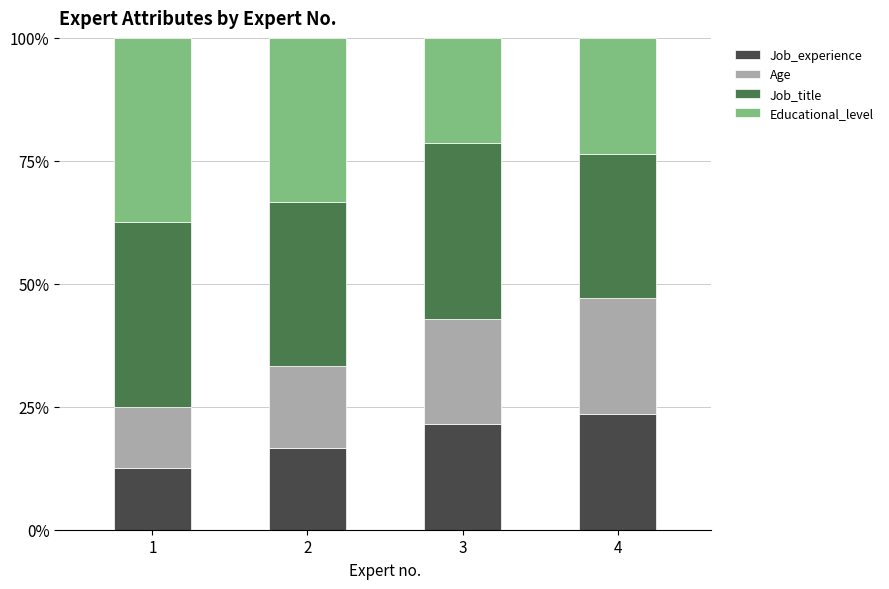

What is the average value of the Job_experience series?

18.5